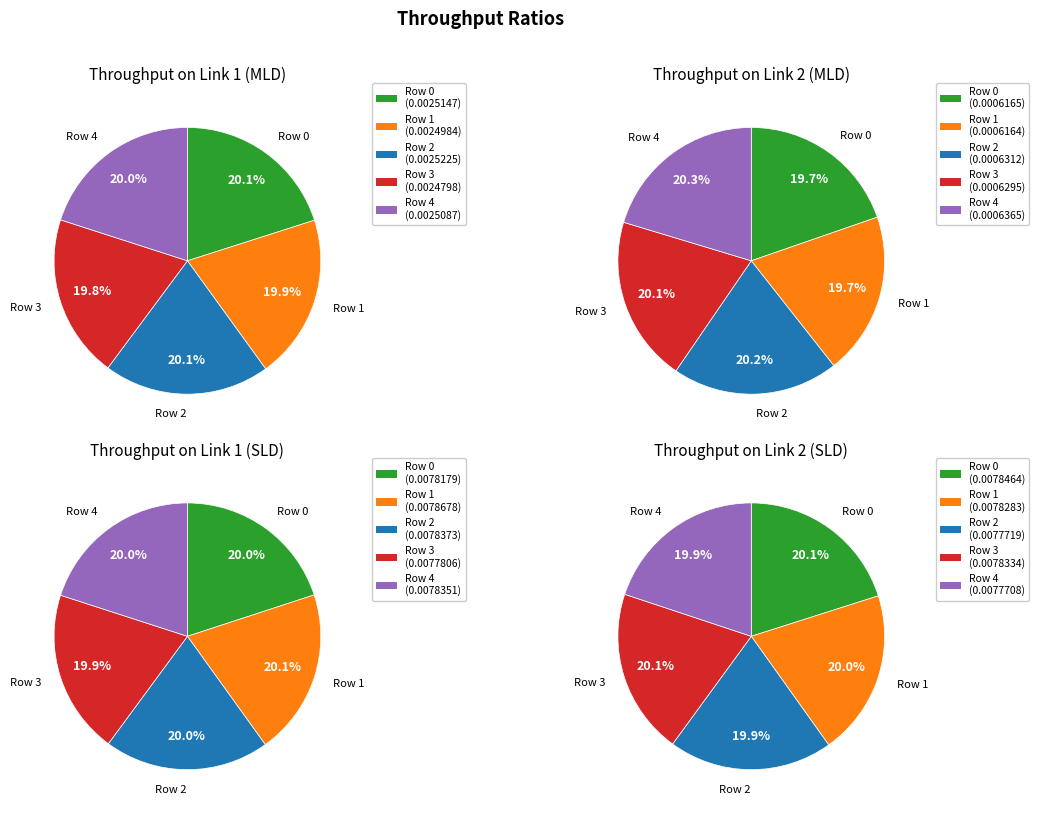

What is the total percentage of Row 3 and Row 2?

39.9%